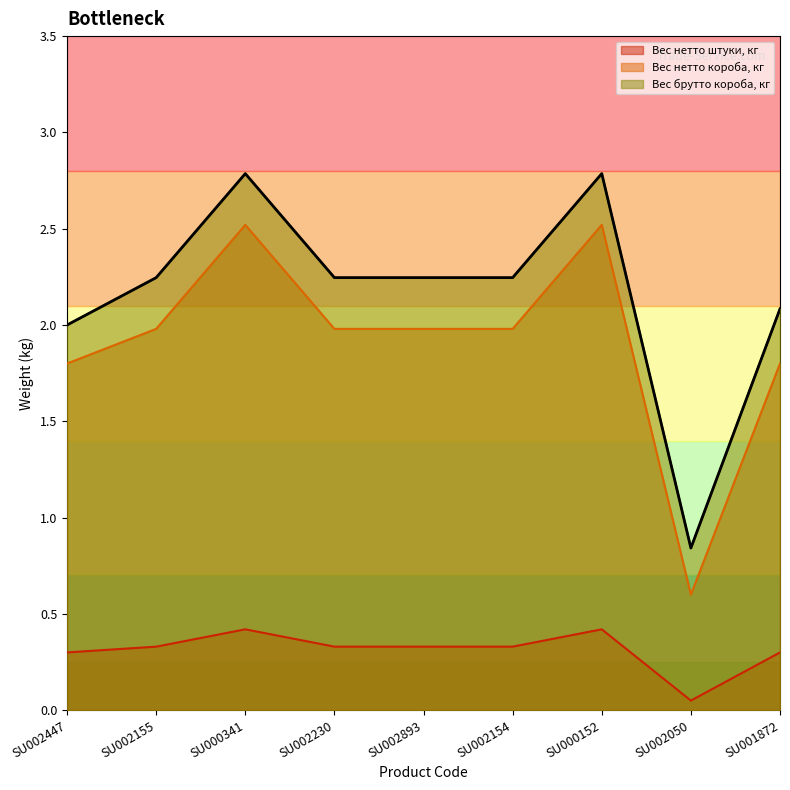

How many distinct data groups are displayed?

3